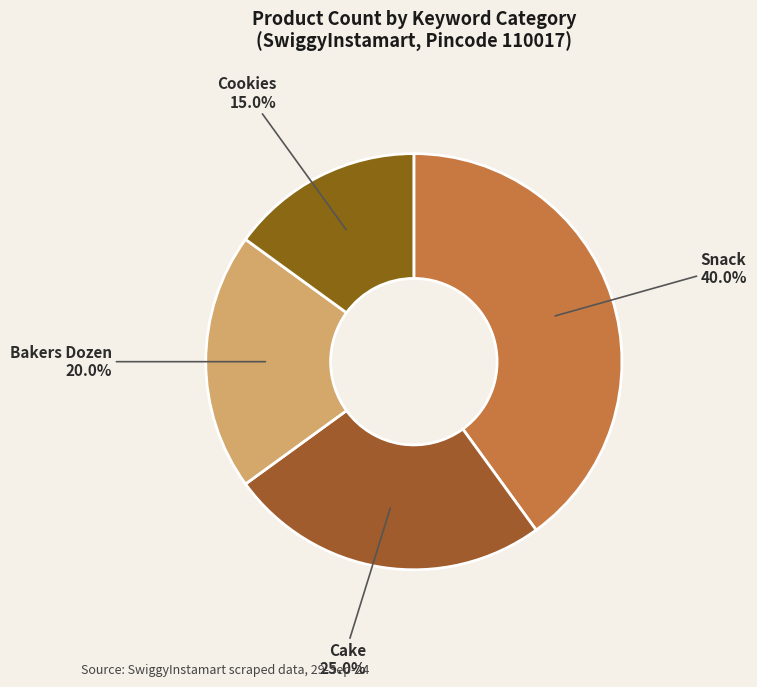

Is it true that Cookies is 4% of the pie?

False